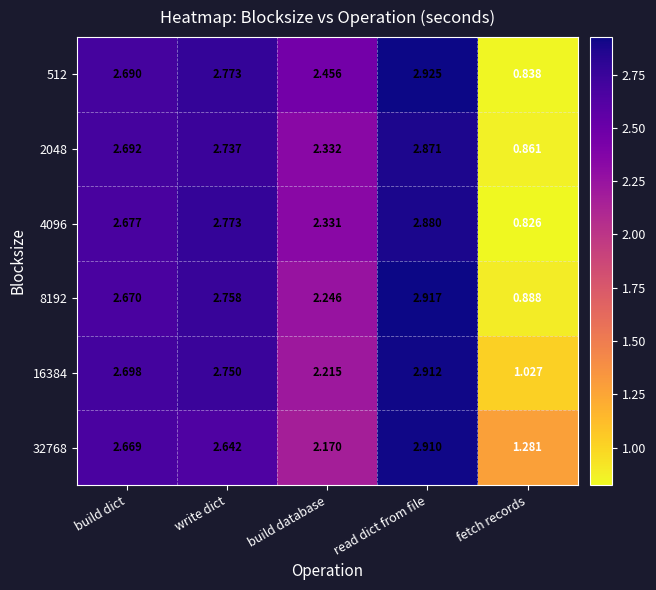

Count the number of categories in the chart.

5